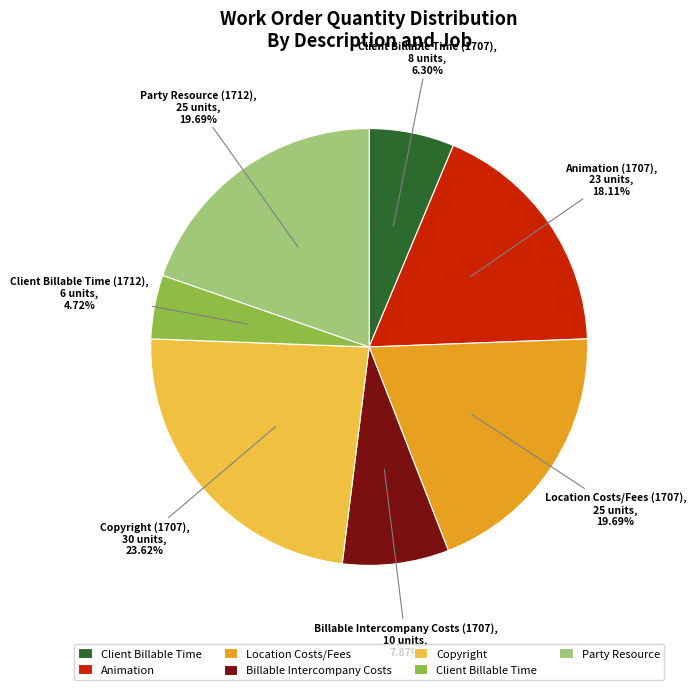

To the nearest percent, what is the difference between the largest and smallest slice percentages?

19%